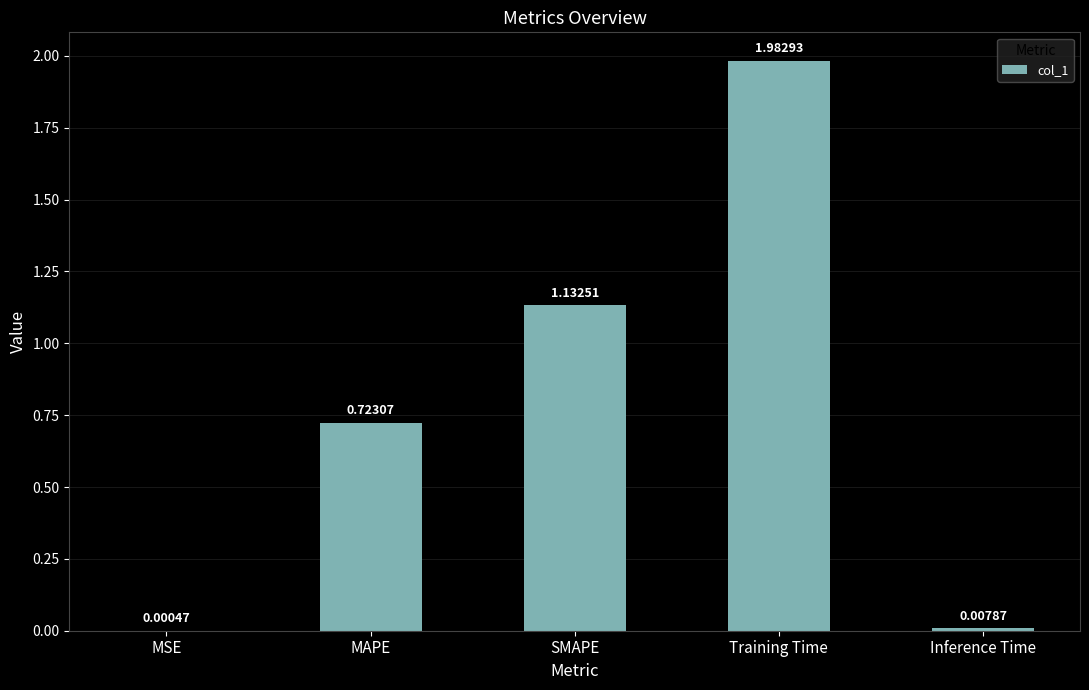

What is the sum of all values?

3.8